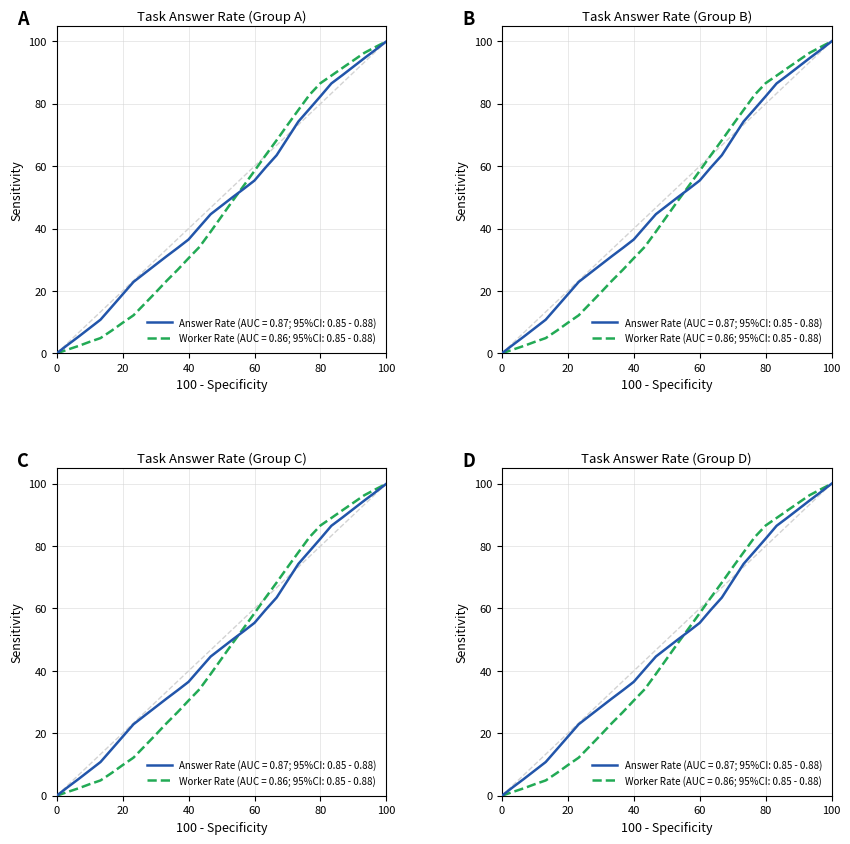

At how many categories does at least one series exceed 94?

3